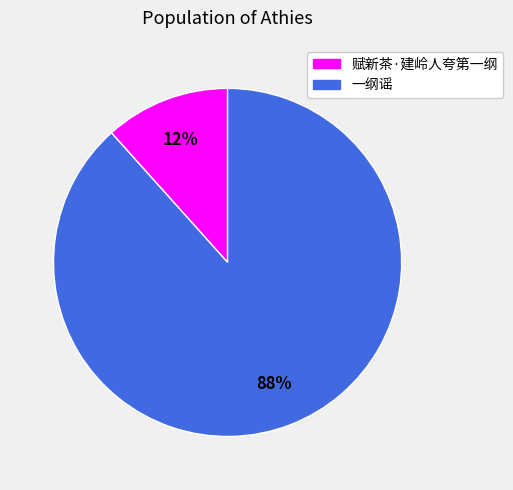

Does any single category account for the majority?

Yes